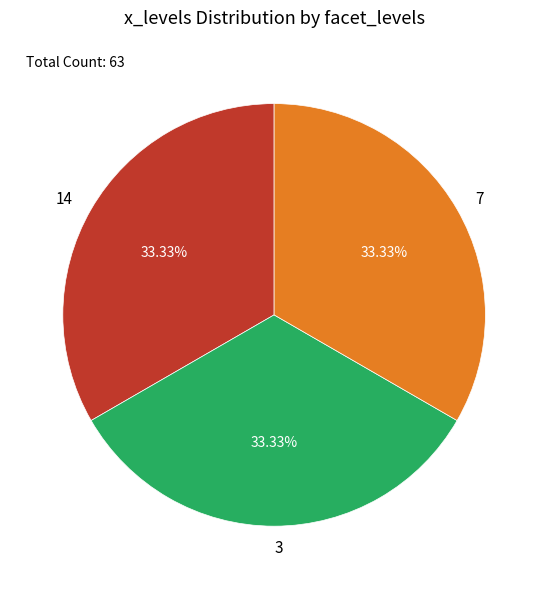

Count the number of slices in the pie.

3